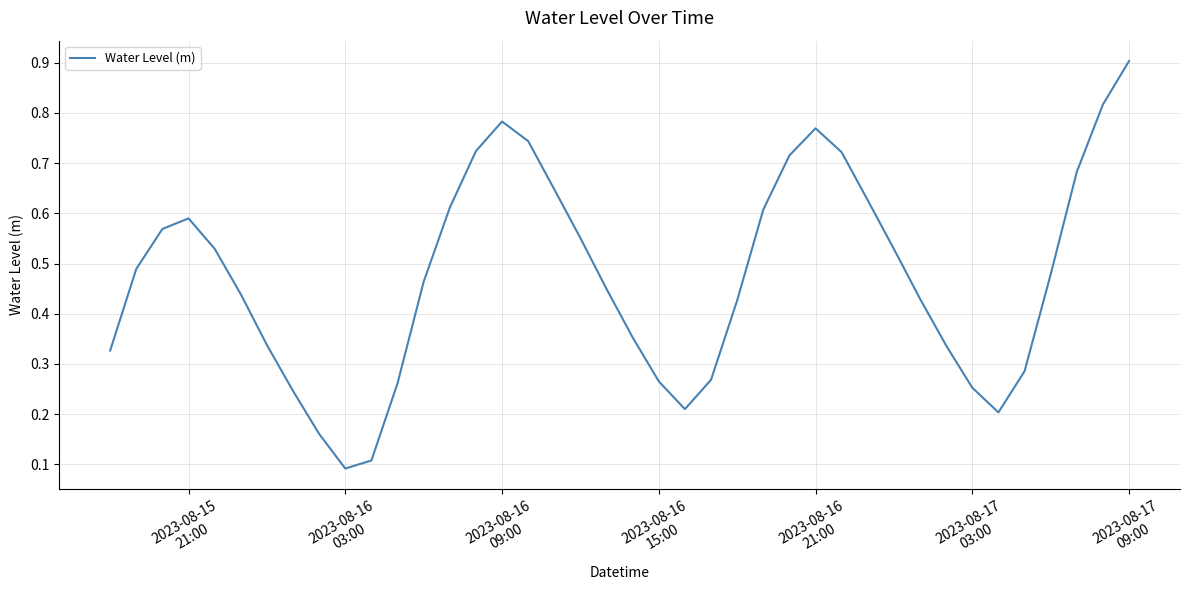

Is this an area chart (filled region under the line)?

No